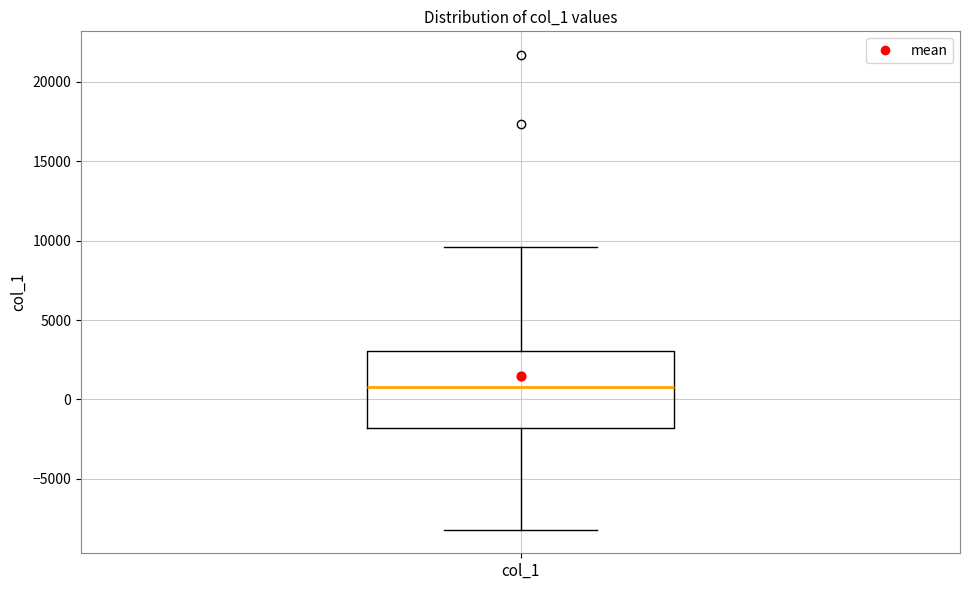

Read this box plot against the y-axis: the position of the median line, the range covered by the box, and the ends of both whiskers. The values are not printed on the chart, so give them approximately, as read against the axis.

median 1000, box -2000 to 3000, whiskers -8000 to 9500